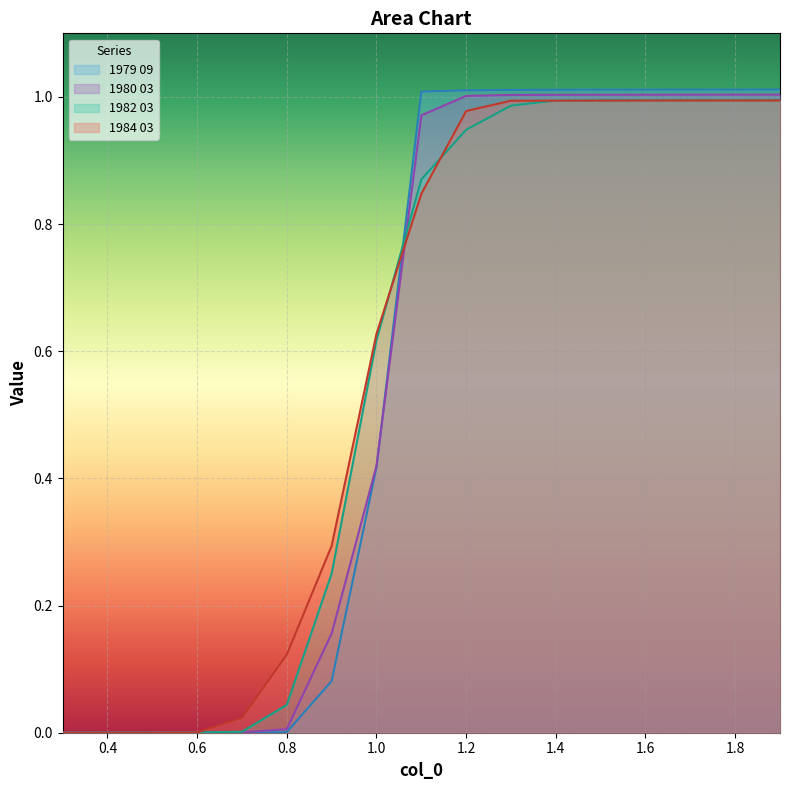

List the series in order of their peak value, highest first.

1979 09, 1980 03, 1982 03, 1984 03